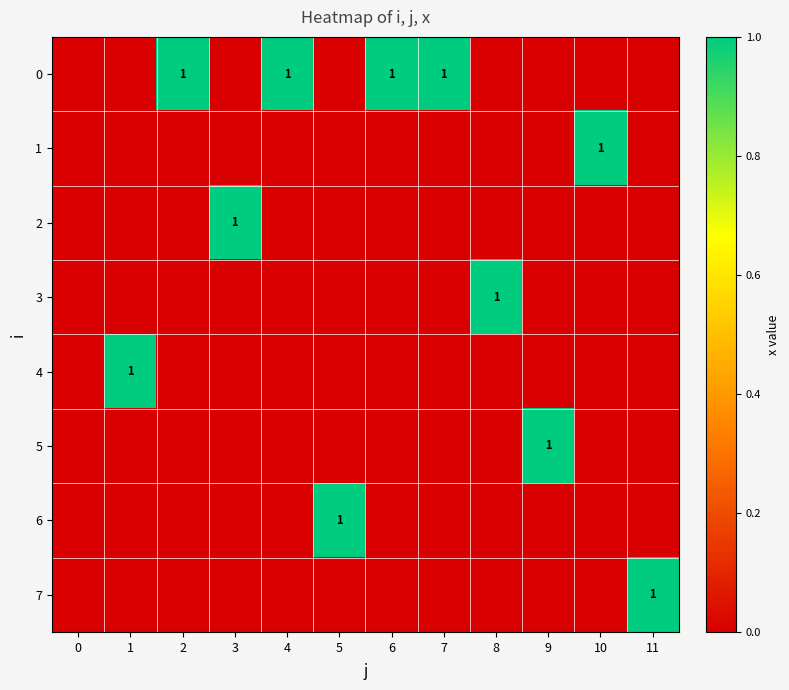

What is the total value across all series at 3?

1